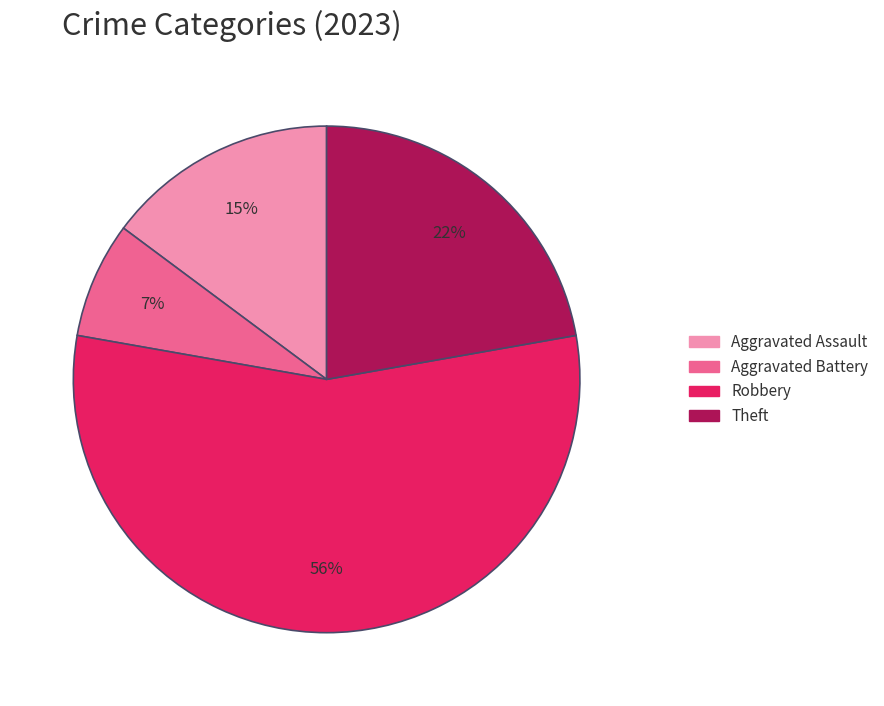

Does any single category account for the majority?

Yes